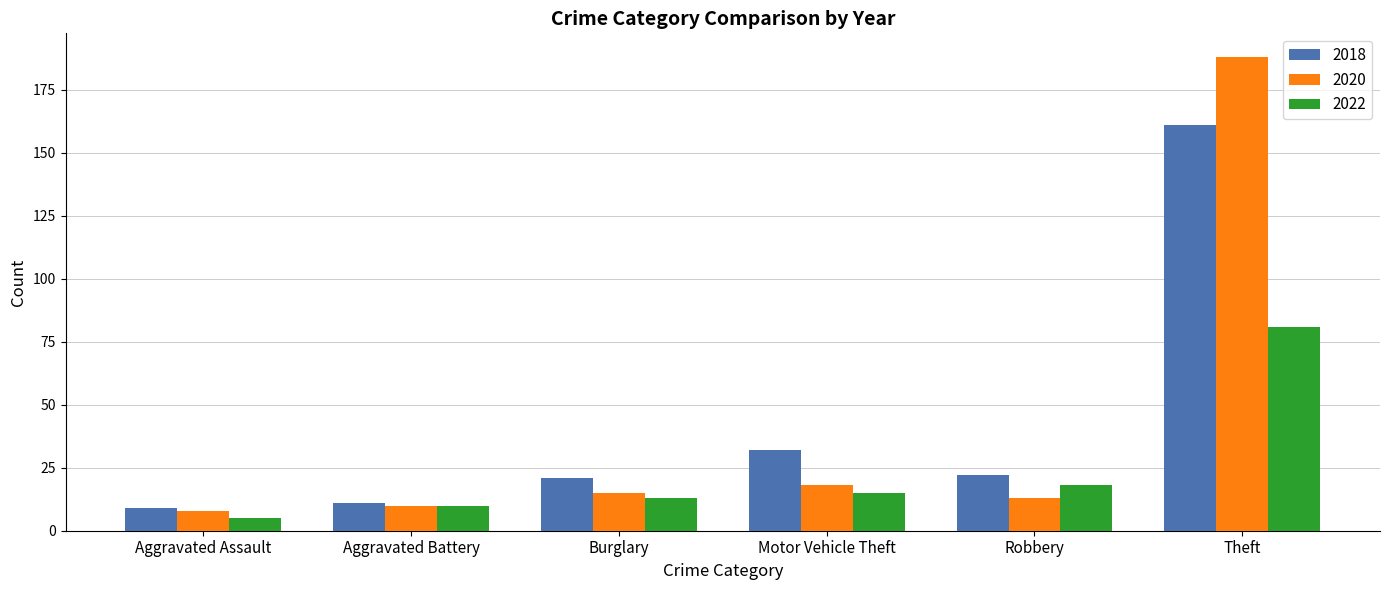

At which category is the sum across all series the highest?

Theft